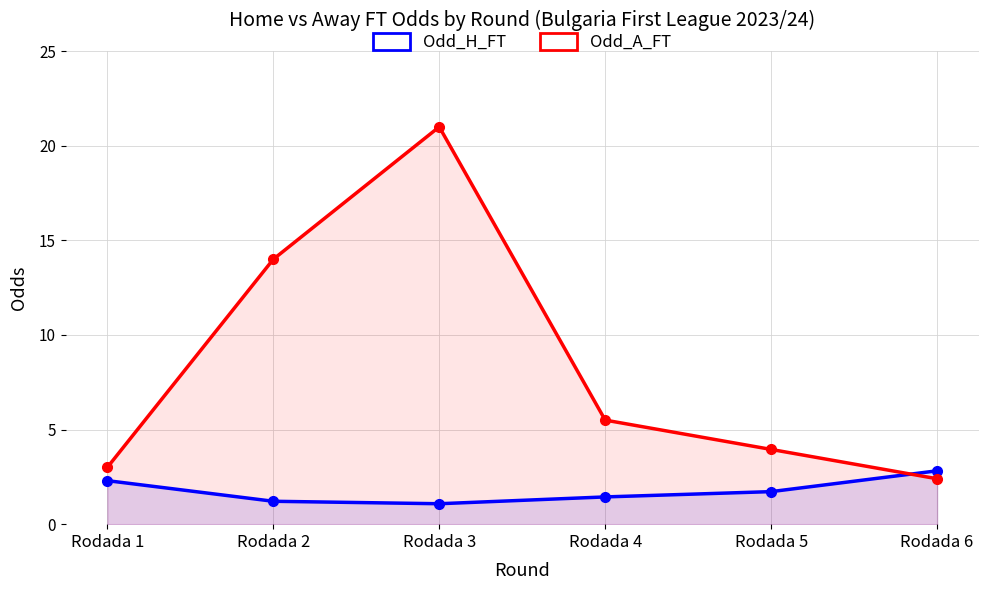

How many lines are shown in the chart?

2